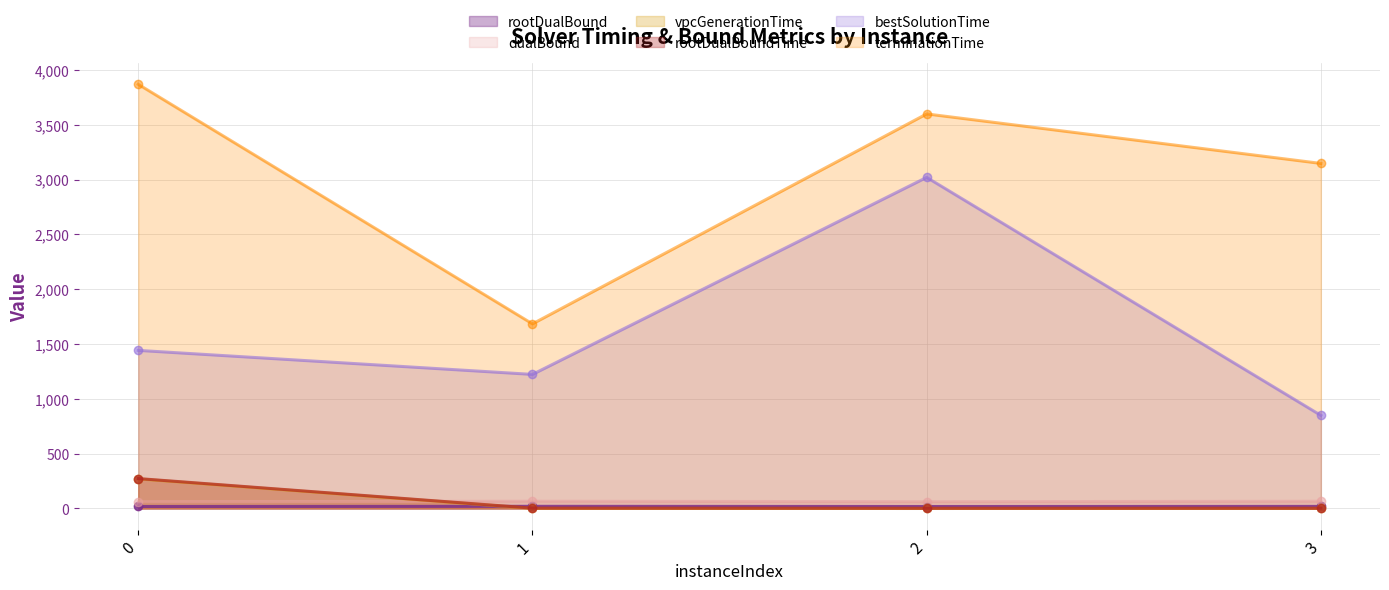

At 0, list the series in order from largest to smallest.

terminationTime, bestSolutionTime, rootDualBoundTime, vpcGenerationTime, dualBound, rootDualBound